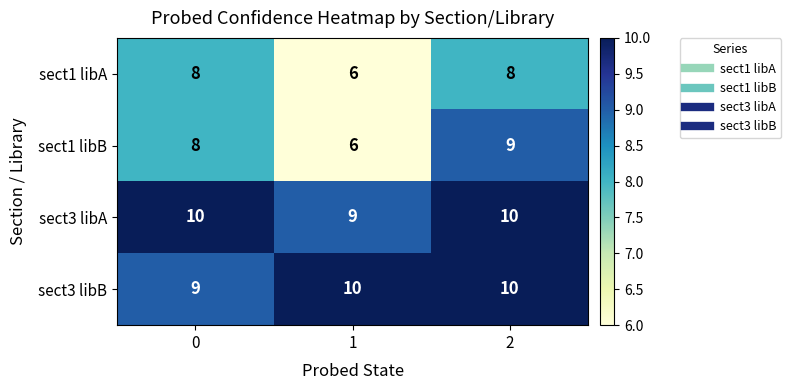

How many data points does each series have?

3